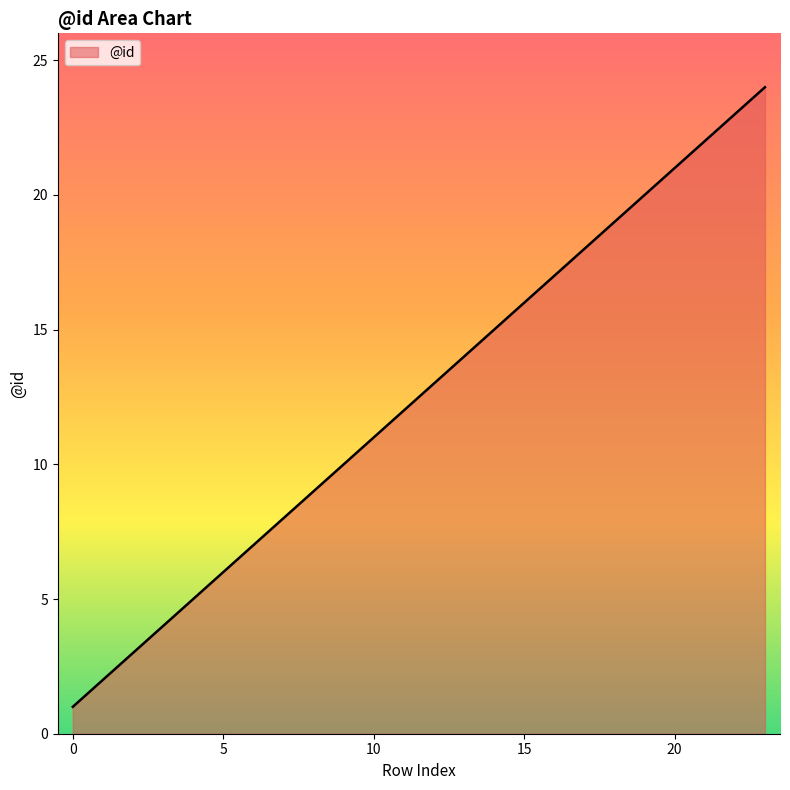

What is the maximum value shown in the chart?

24